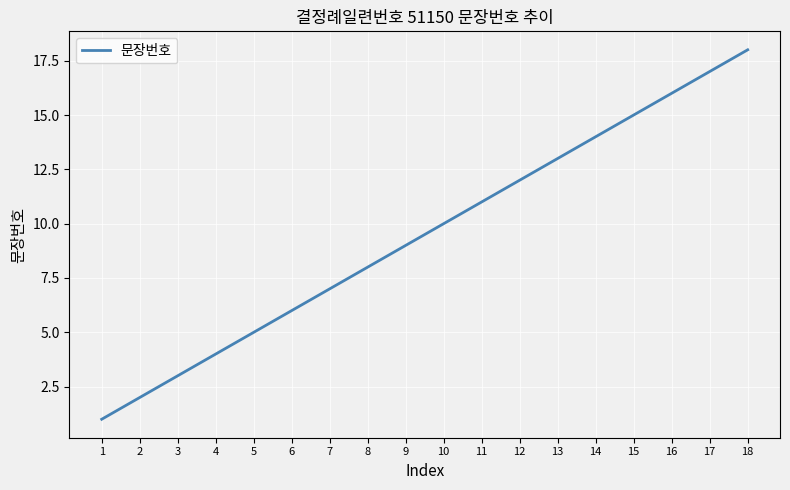

Does the chart have visible grid lines?

Yes